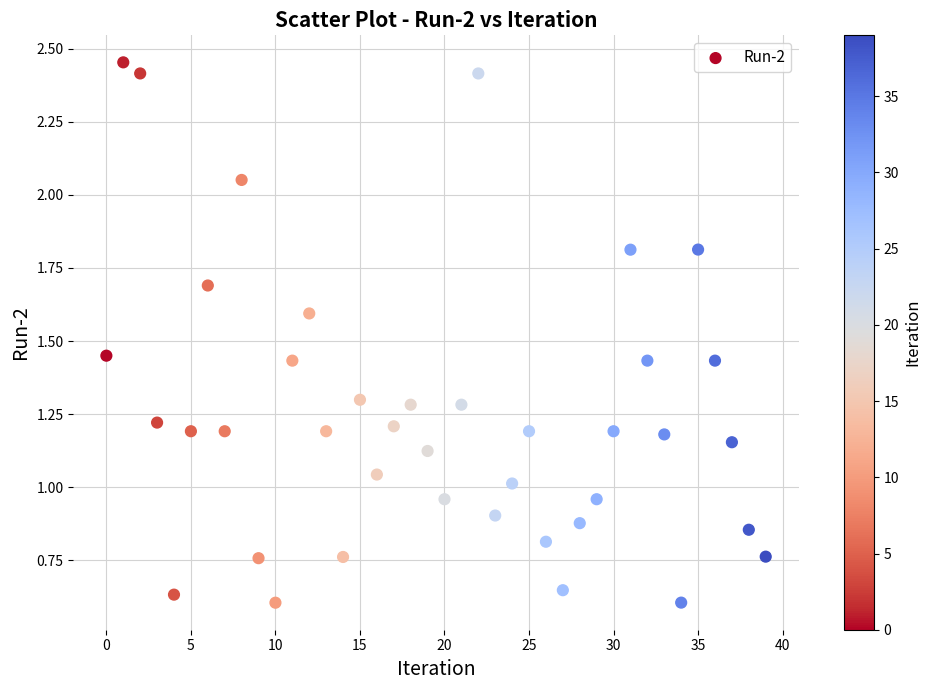

What is the range of Y values (max minus min)?

1.8